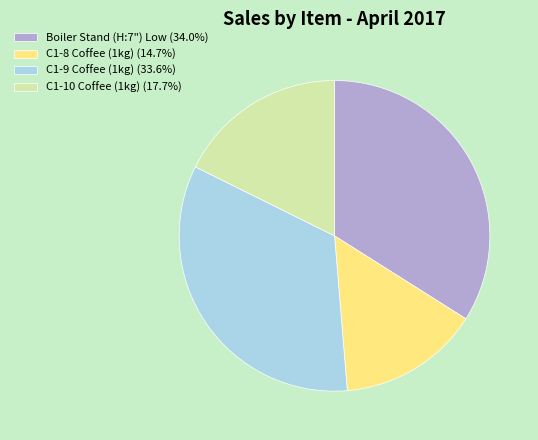

Is C1-10 Coffee (1kg) (17.7%) the majority of the pie?

No